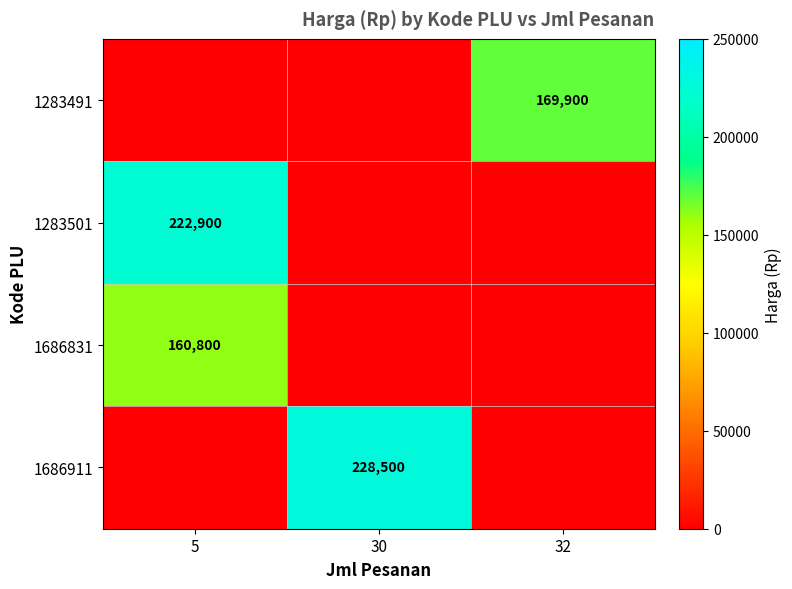

Is the value of 1686911 at 32 greater than the value of 1283491 at 32?

No